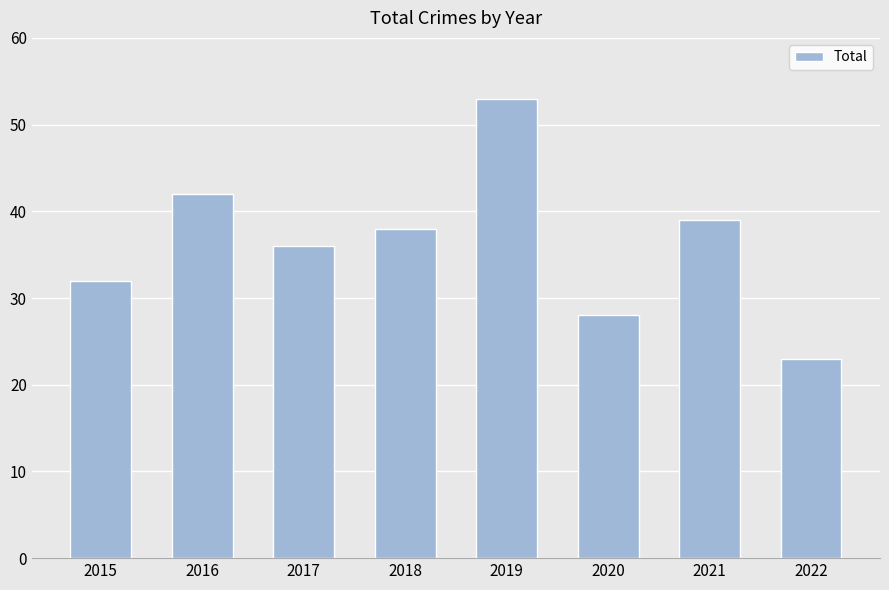

Are the bars grouped side by side (vs. stacked)?

No